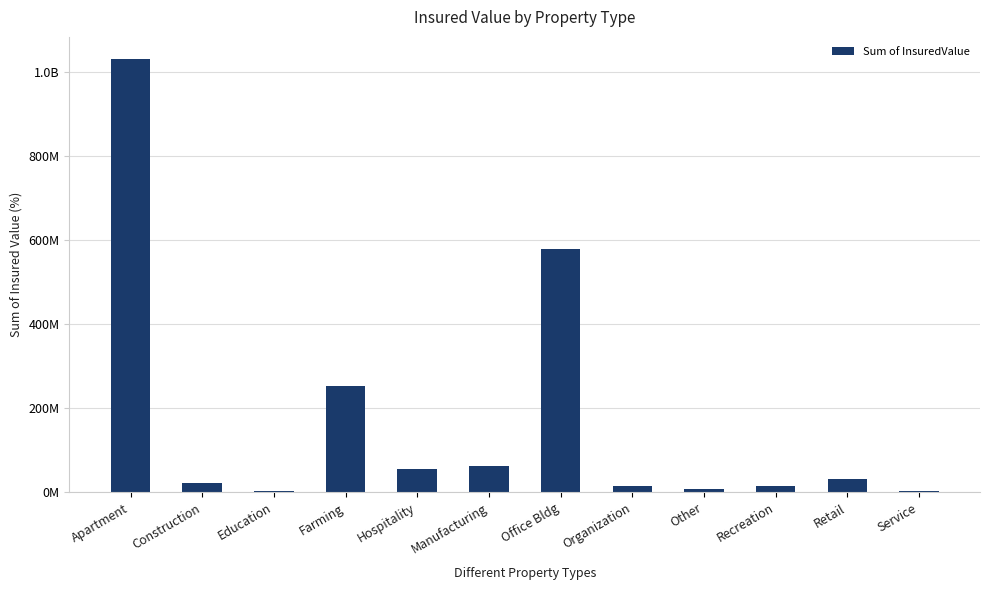

What is the greatest value displayed?

1032465483